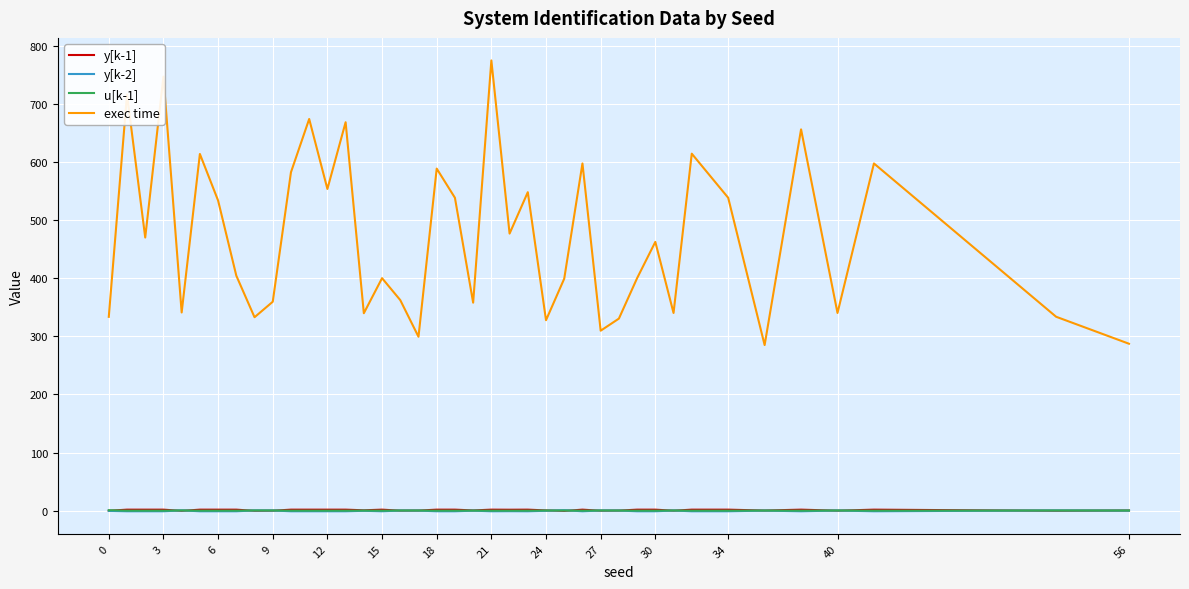

What is the maximum value shown in the chart?

774.9